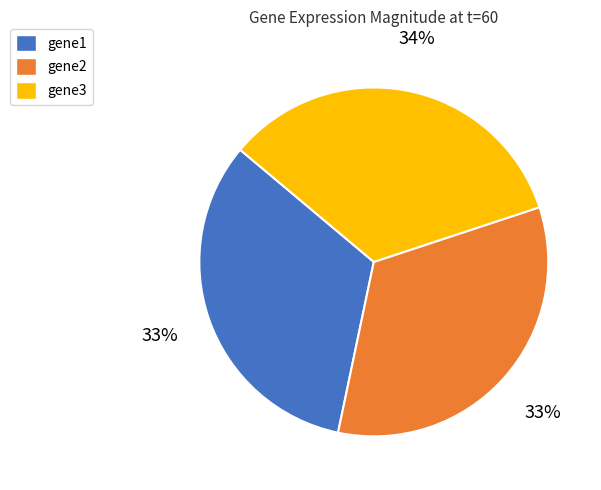

Do gene3 and gene1 together represent more than half of the pie?

Yes